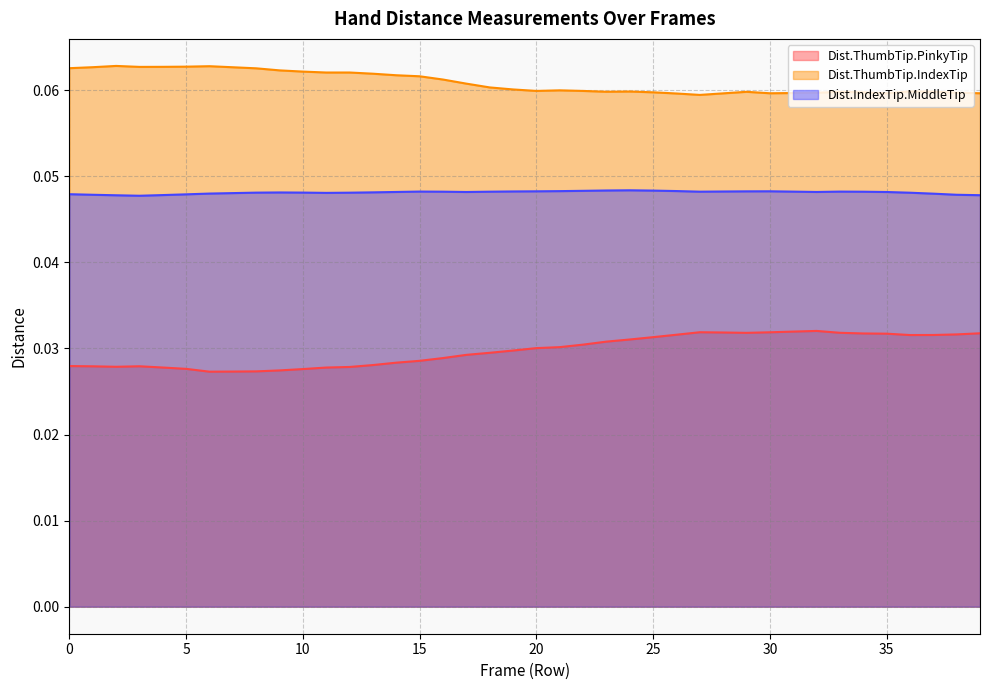

The value of Dist.IndexTip.MiddleTip at 36 is 0.1. True or false?

False